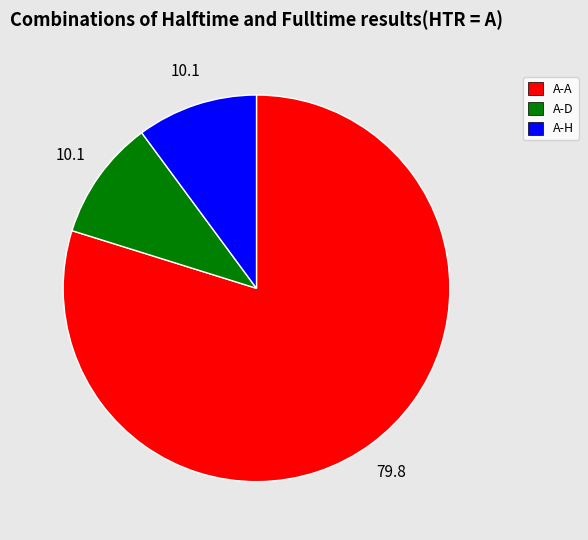

Which category accounts for the majority?

A-A